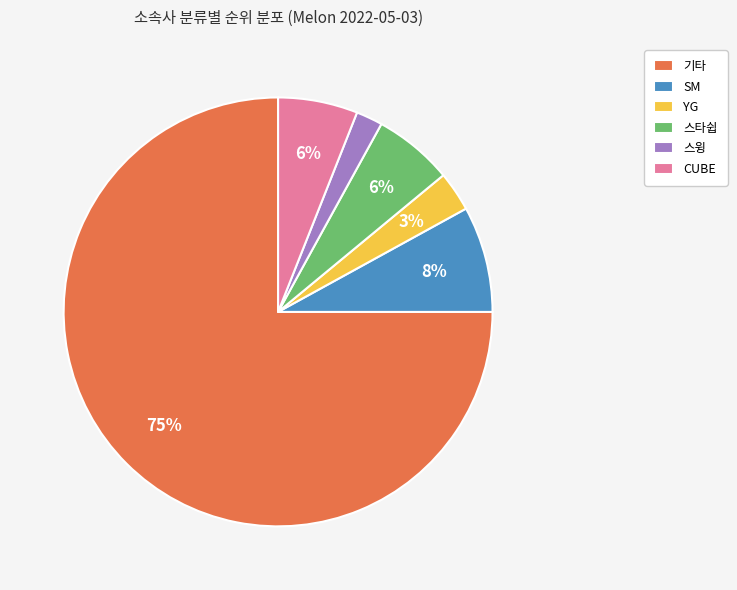

What is the majority slice?

기타